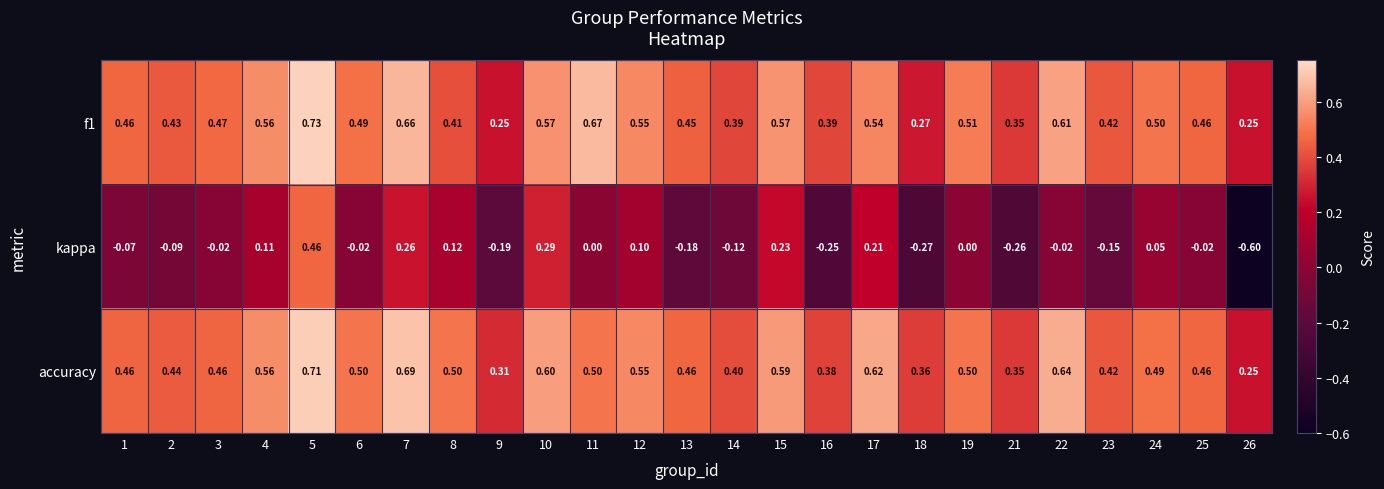

Which series has the largest total across all categories?

accuracy